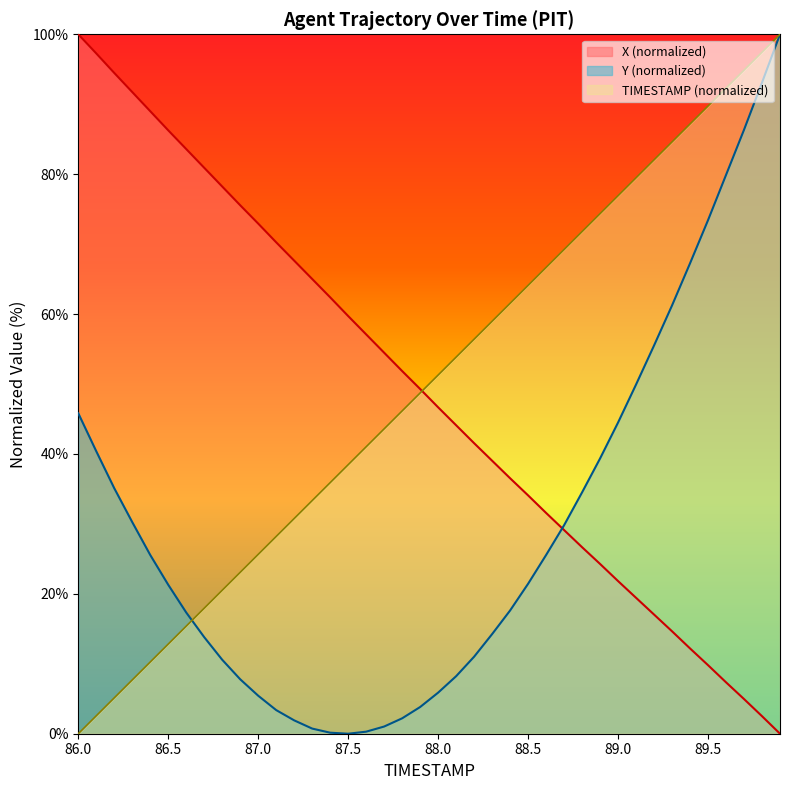

What is the value of the X point at the 14th from the left?

65.0